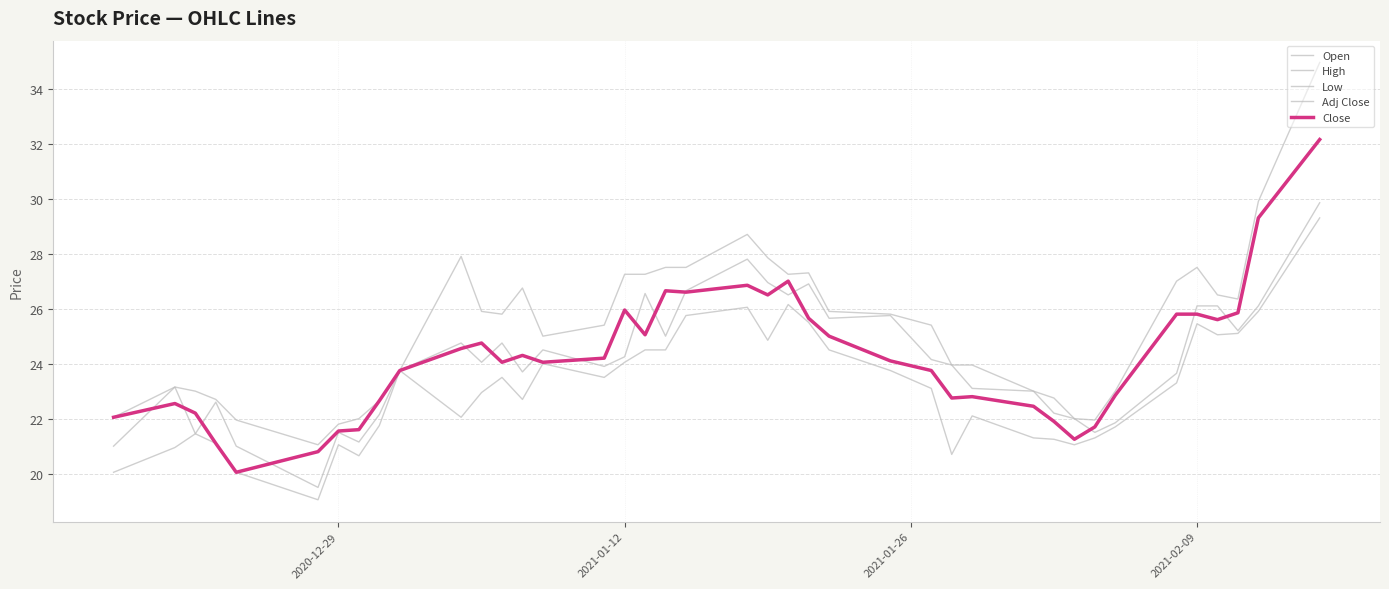

Does the chart display data point markers on the line(s)?

No